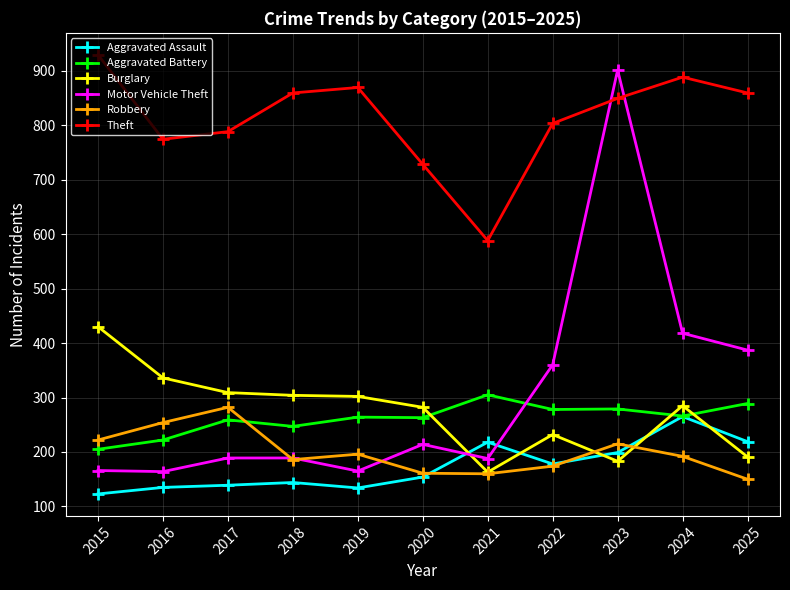

In Burglary, how many points are lower than both neighbors (excluding endpoints)?

2